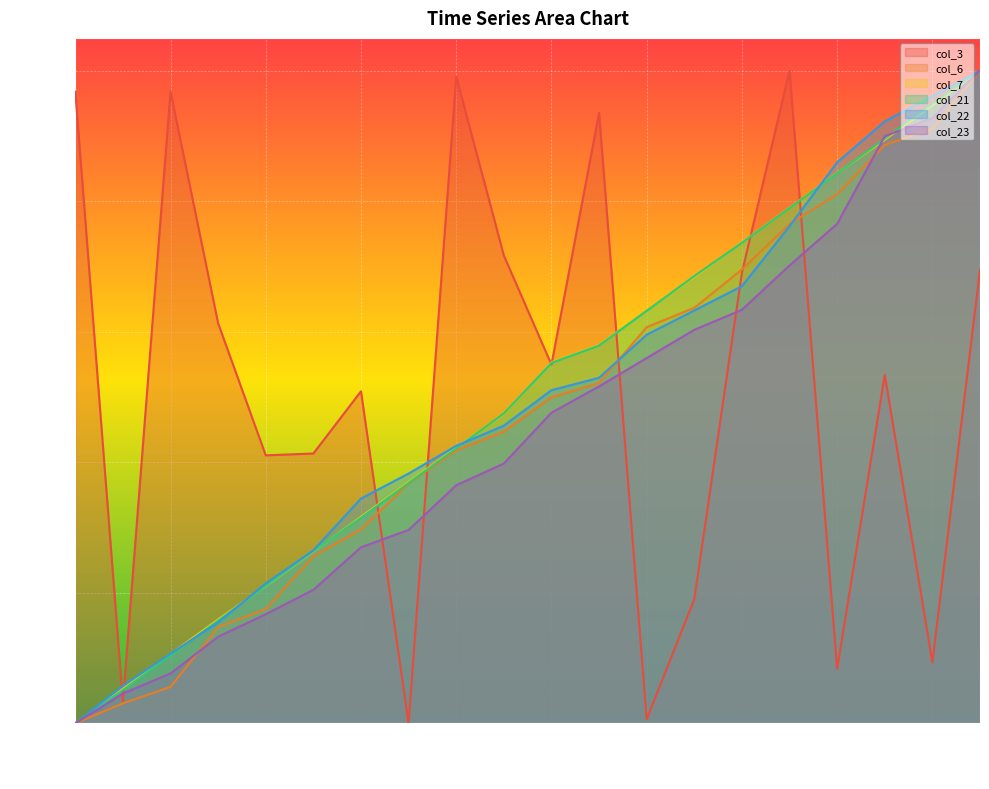

Which series has the largest range (max minus min)?

col_3